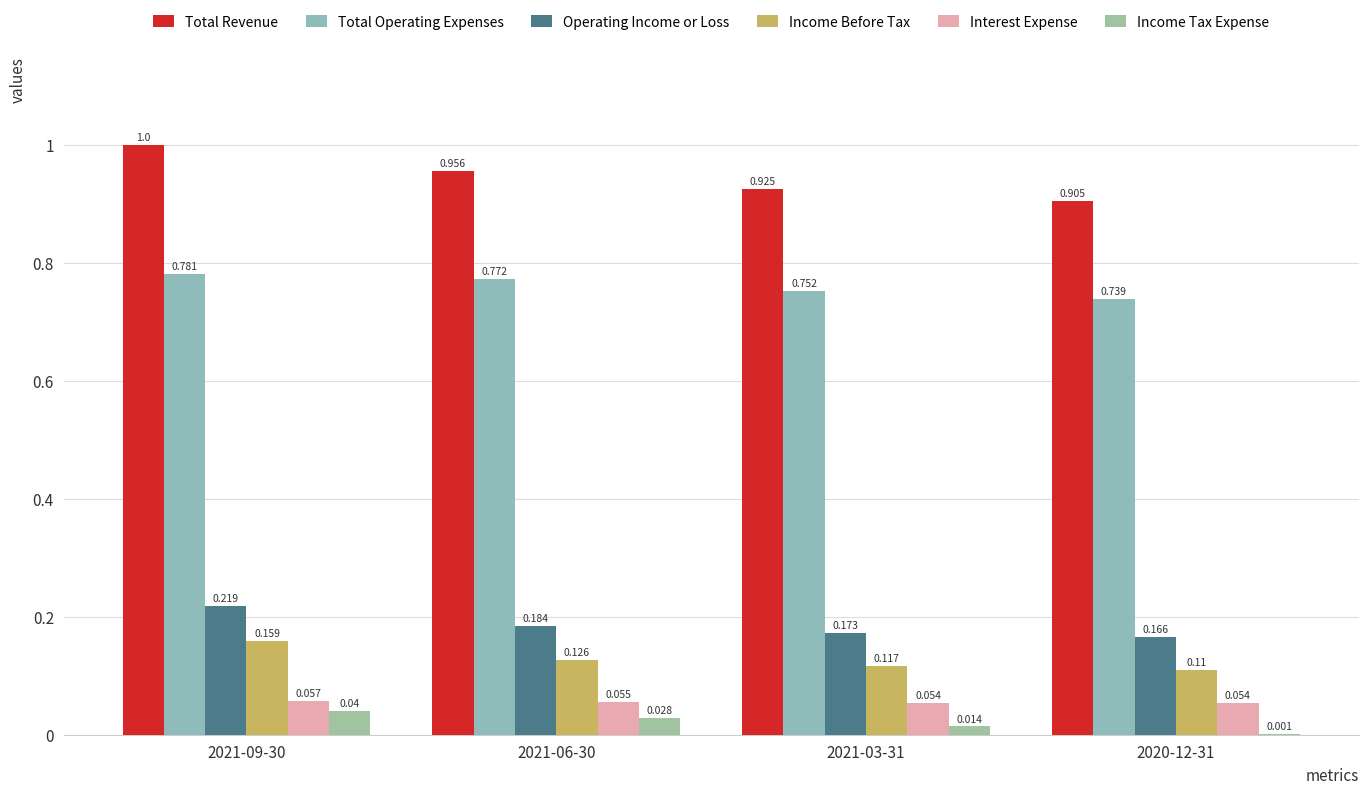

Rank the series by their maximum value, from highest to lowest.

Total Revenue, Total Operating Expenses, Operating Income or Loss, Income Before Tax, Interest Expense, Income Tax Expense